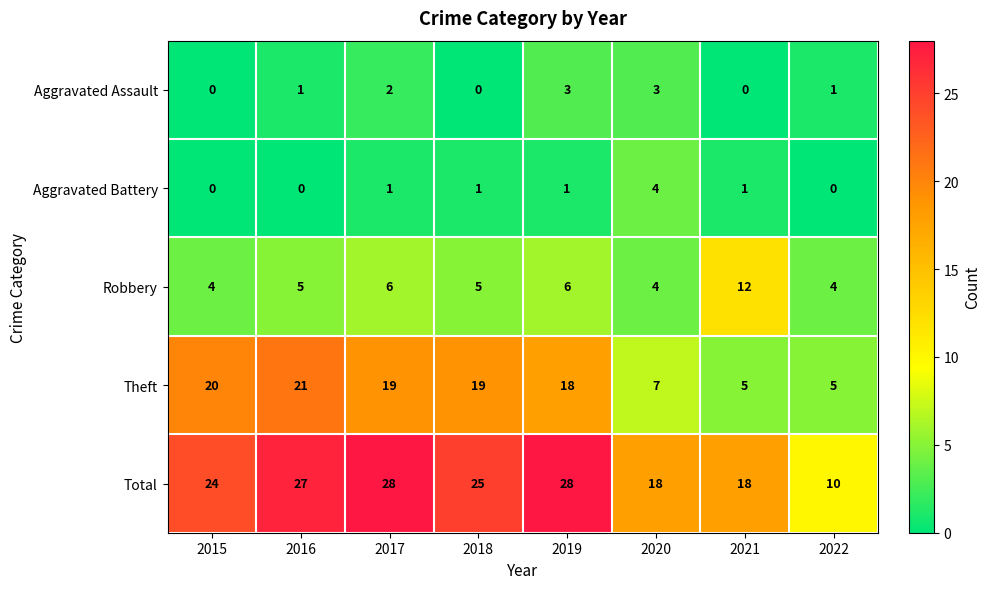

The Aggravated Battery series shows 2 at 2016. True or false?

False